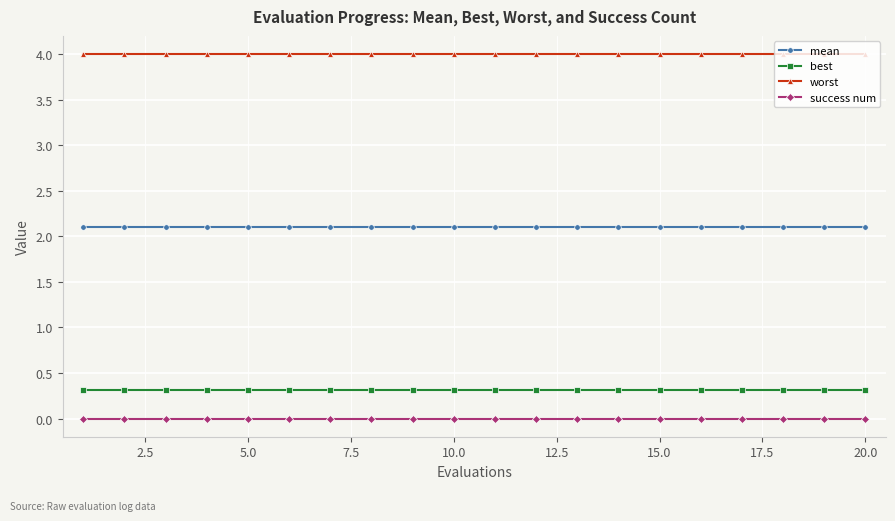

What is the average value of the best series?

0.3